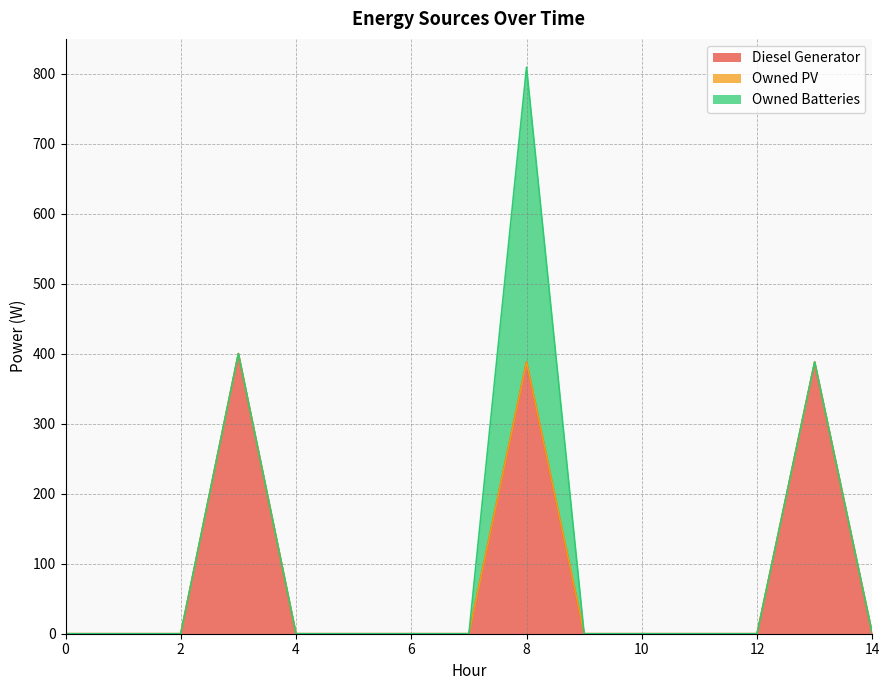

How many categories are shown in the chart?

15